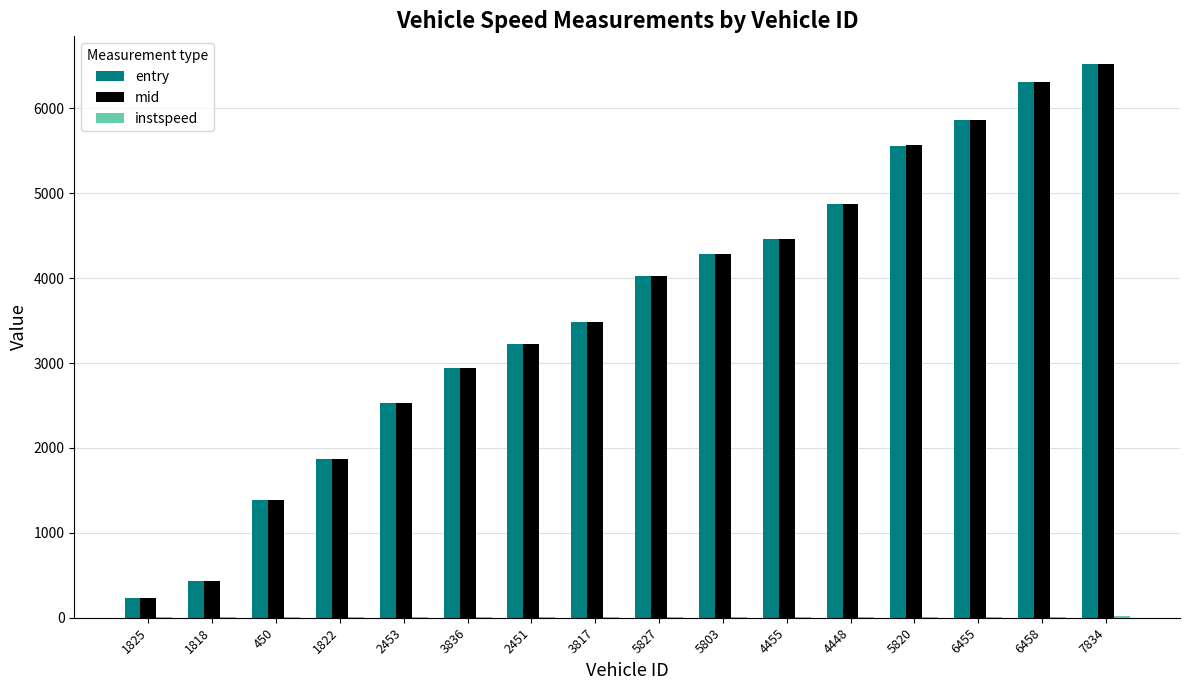

What is the maximum value shown in the chart?

6523.7